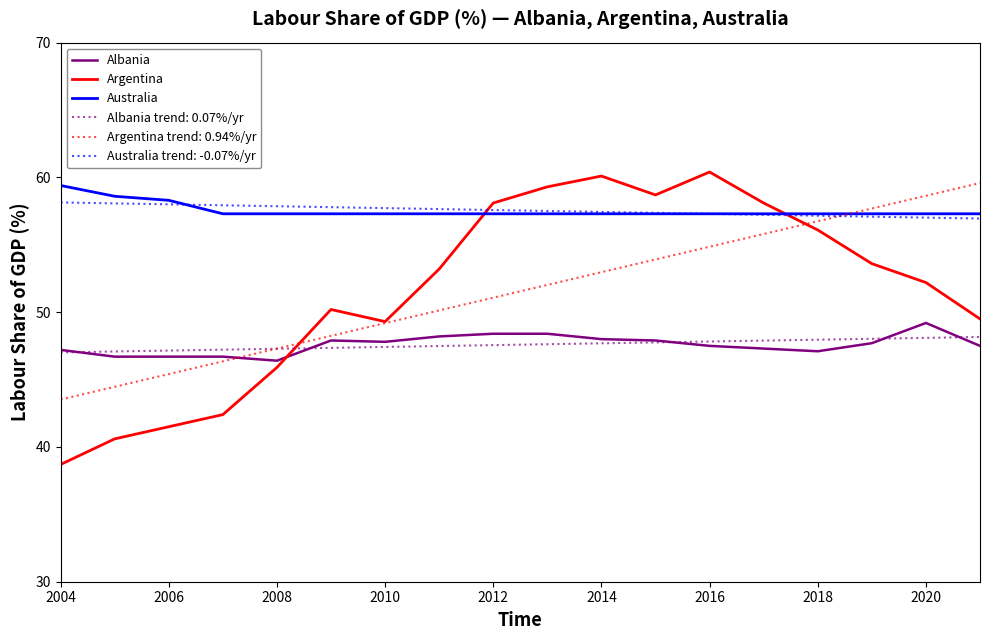

What is the difference between the maximum and minimum values in the Argentina series?

21.7